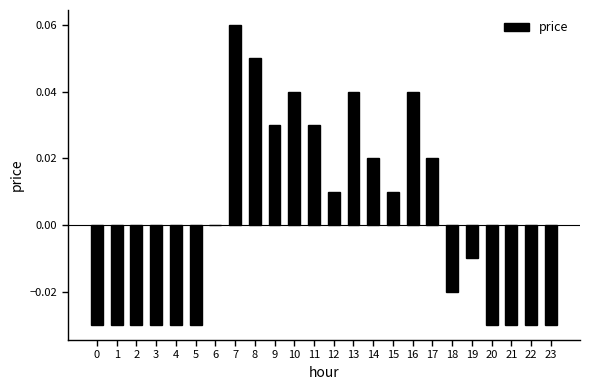

Is it true that the value at 9 is 0.0?

True